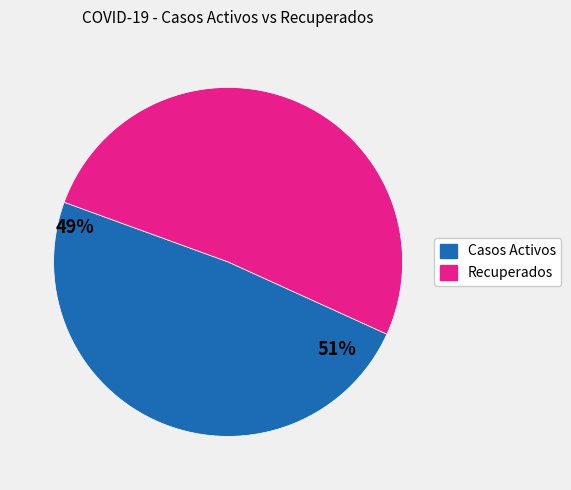

Is there a majority slice in this chart?

Yes